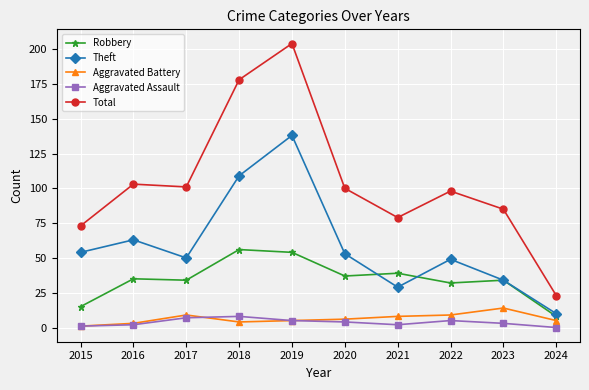

Which series has the largest total across all categories?

Total